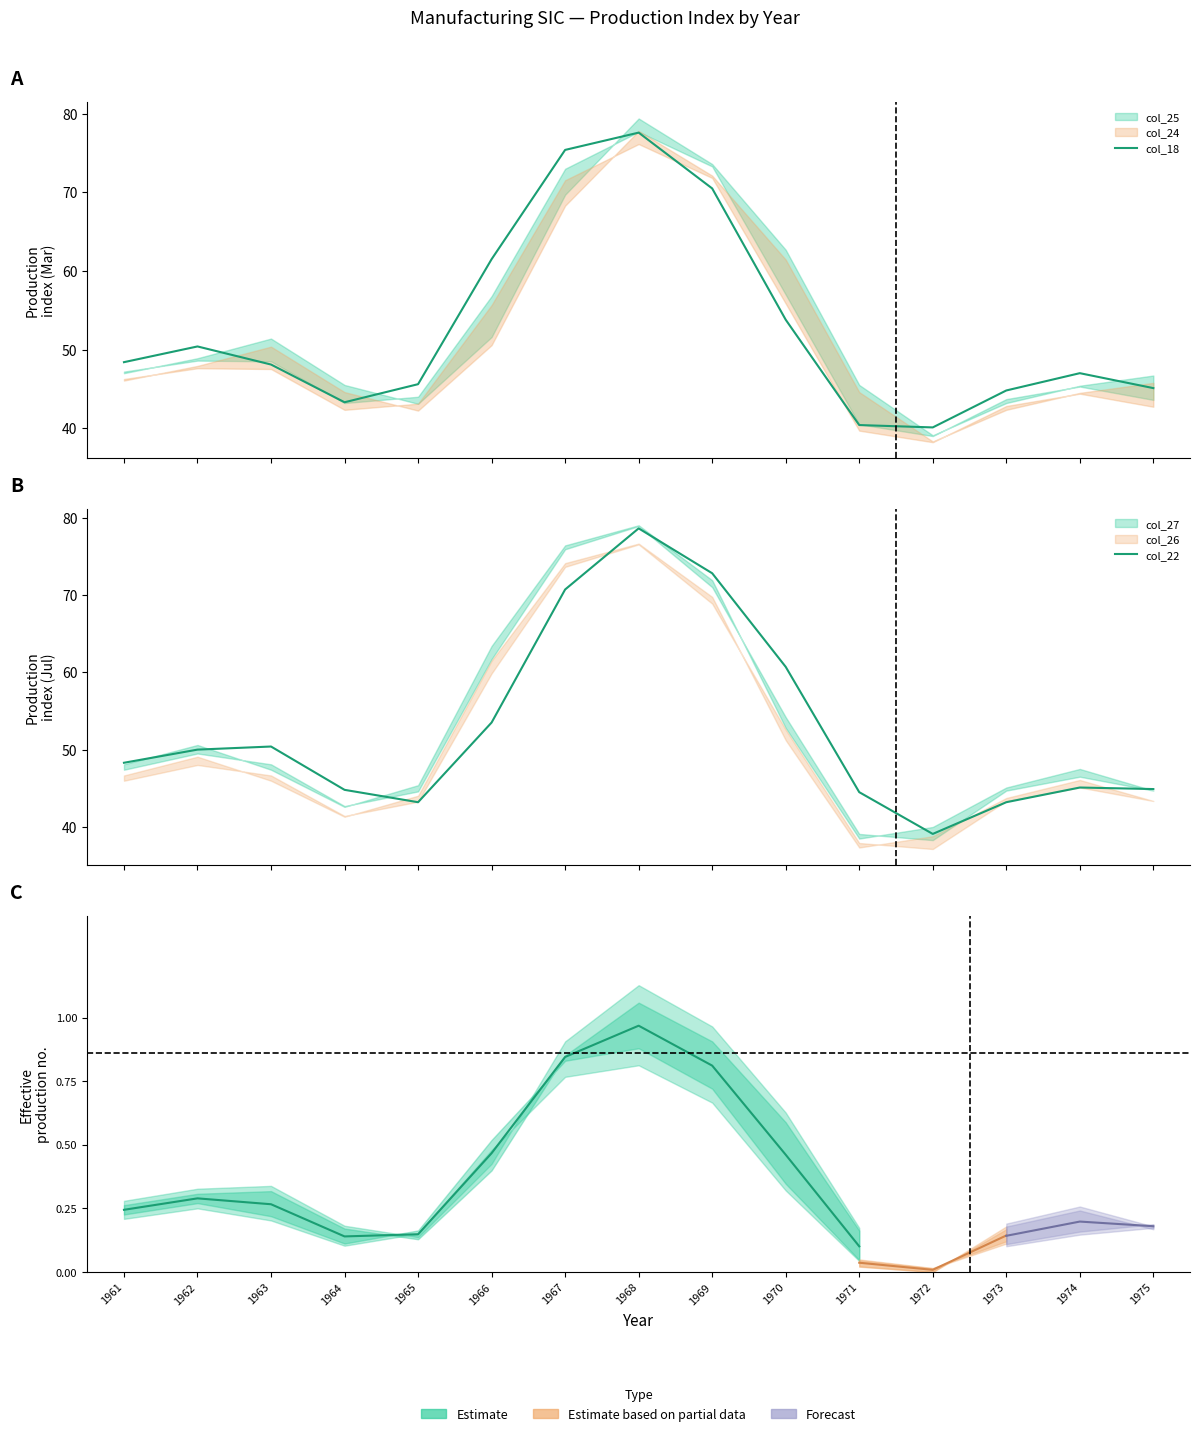

What is the sum of the col_22 values at 1969 and 1975?

117.7